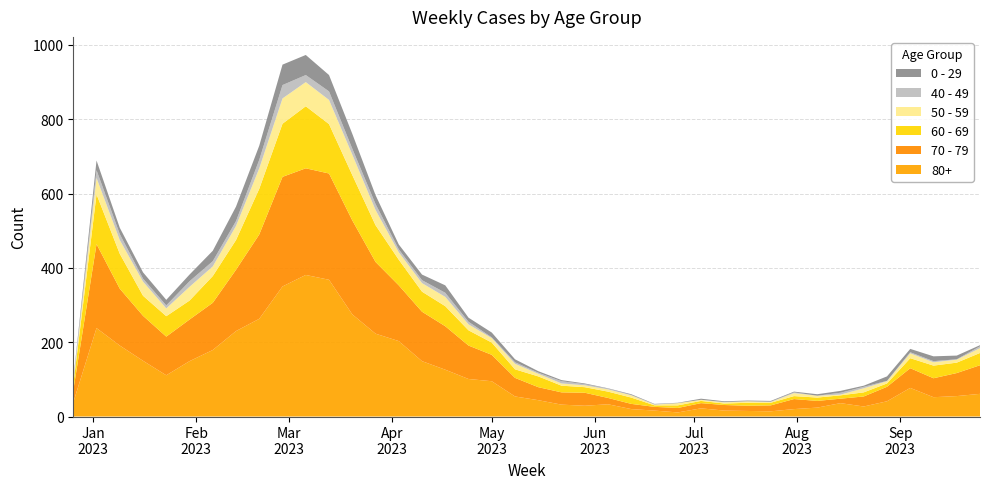

Reading left to right, extract all data points from this chart.

80+: 38	238	191	150	111	149	179	230	263	350	381	368	275	223	203	149	126	101	95	54	44	32	29	33	20	16	11	22	16	15	14	20	24	36	27	41	77	52	55	61
70 - 79: 32	226	153	121	104	112	127	165	227	295	287	286	253	193	150	133	117	90	71	50	35	33	35	17	14	10	12	14	15	14	16	27	18	12	27	39	53	51	62	77
60 - 69: 16	134	94	54	55	51	72	80	123	143	167	133	122	99	69	54	54	41	33	23	29	18	15	17	17	4	7	6	4	8	7	8	9	9	11	9	27	34	28	33
50 - 59: 5	44	37	38	21	37	26	38	55	68	65	65	55	41	20	23	25	16	12	15	7	6	5	6	6	2	6	3	3	4	2	8	5	2	11	6	13	9	8	13
40 - 49: 4	21	16	8	8	15	14	13	23	36	19	23	16	16	8	8	11	7	2	4	3	6	3	2	1	1	0	0	1	0	1	2	0	5	4	1	3	3	1	5
0 - 29: 4	26	17	17	15	18	28	39	38	55	54	44	40	24	13	15	20	11	13	8	4	3	2	1	2	1	1	3	2	2	2	2	4	5	3	12	9	13	10	3